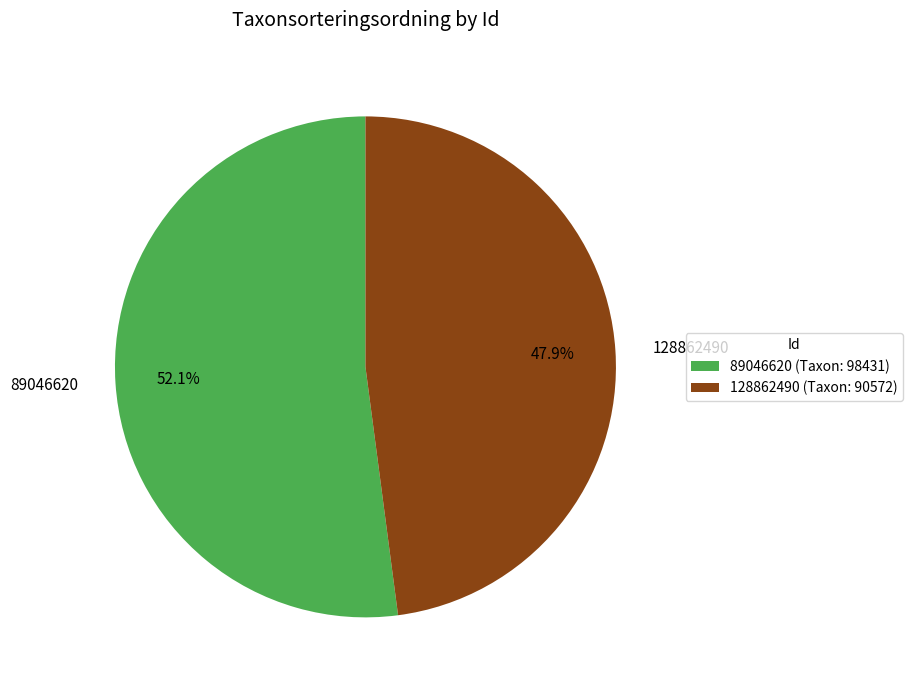

True or false: 128862490 accounts for 57% of the total.

False